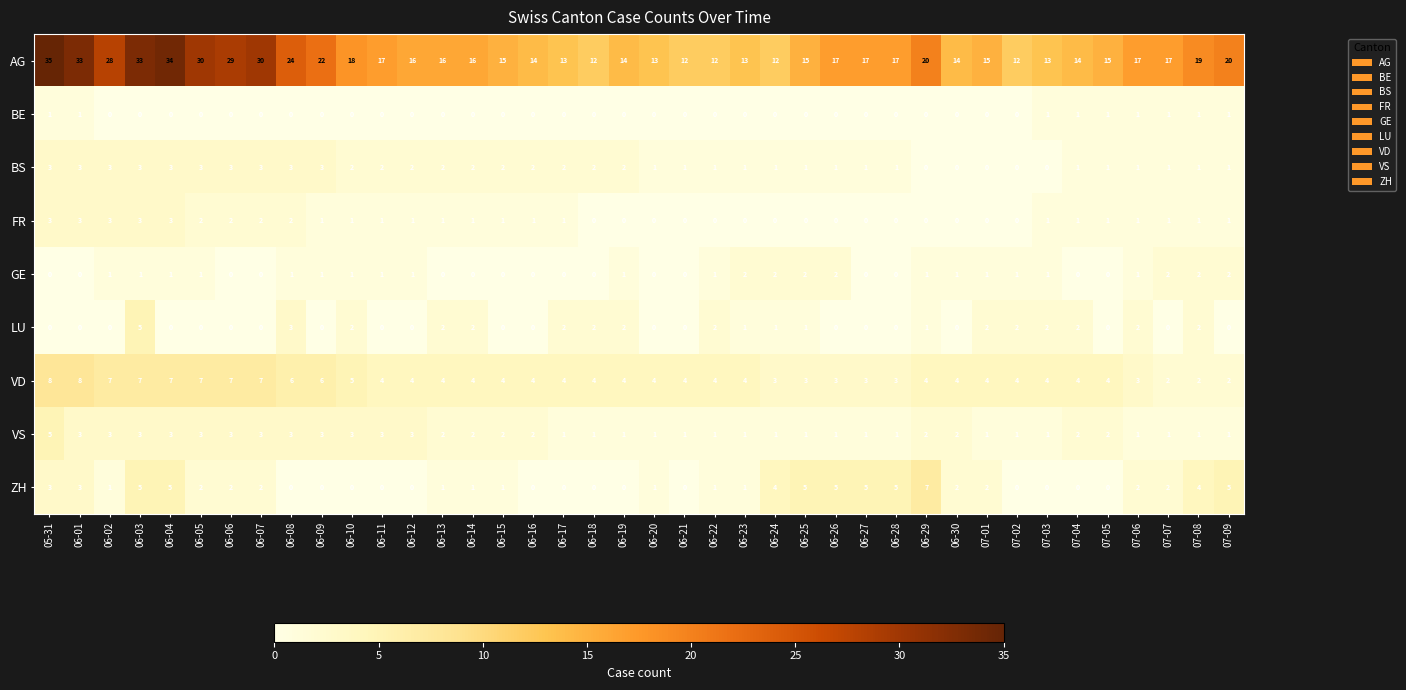

How many positive values does the ZH series have?

26